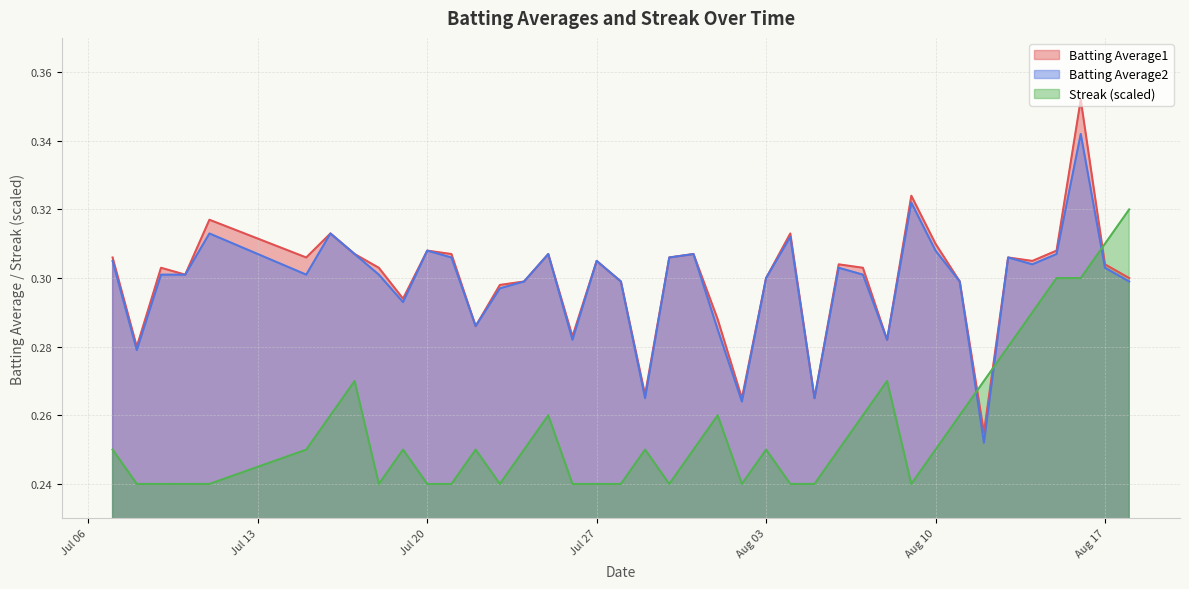

At which category does Batting Average1 reach its first local valley?

2010-07-08